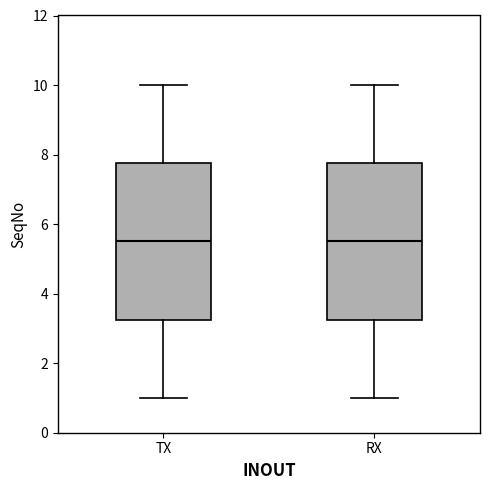

Reading left to right, transcribe this box plot: for each box, give where its median line is, the range the box spans, and where its two whiskers end, as read against the y-axis. The values are not printed on the chart, so give them approximately, as read against the axis.

TX: median 5.6, box 3.2 to 7.8, whiskers 1.0 to 10.0
RX: median 5.6, box 3.2 to 7.8, whiskers 1.0 to 10.0